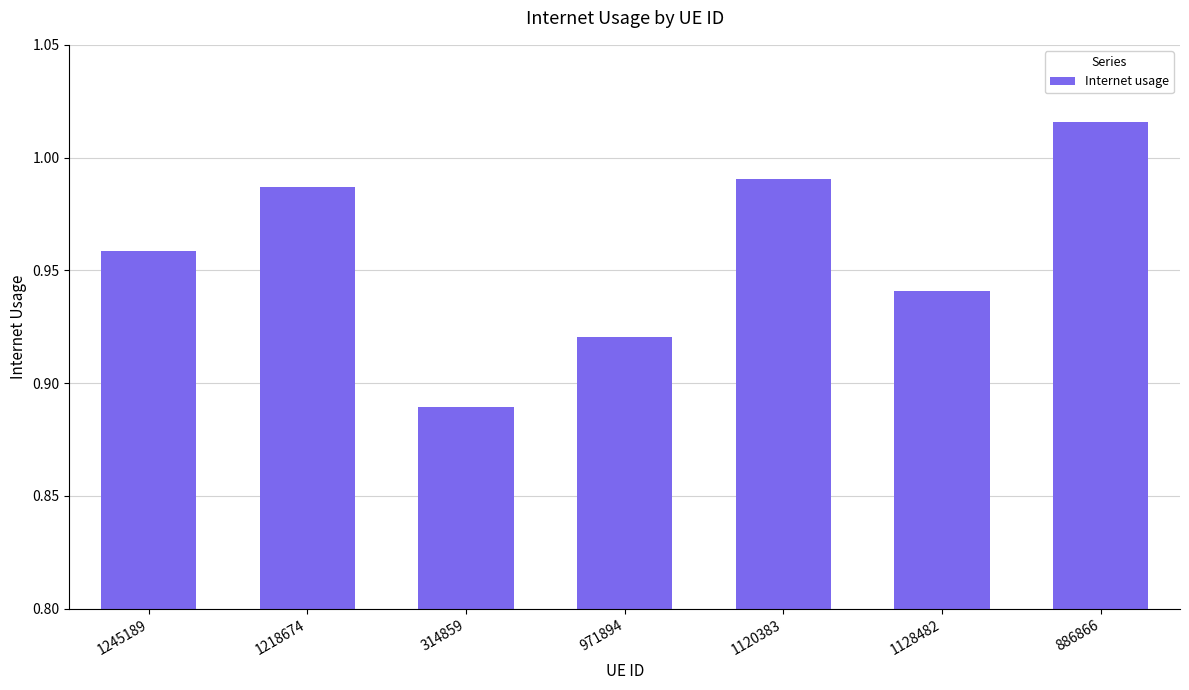

How many distinct data groups are displayed?

1